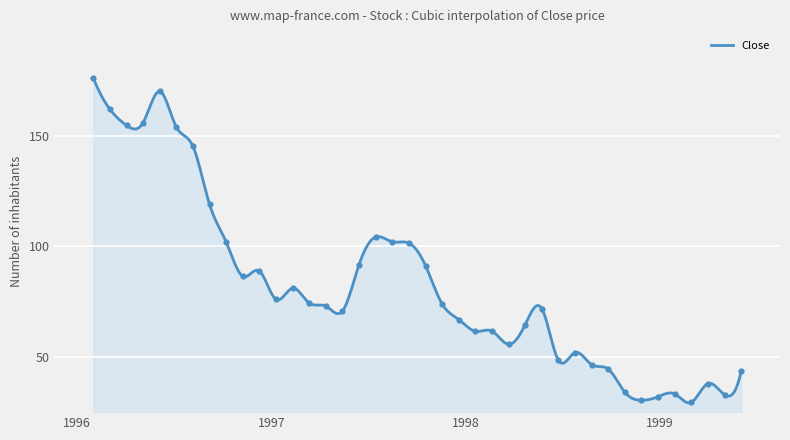

Between 1997-06 and 1998-05, which is larger?

1997-06